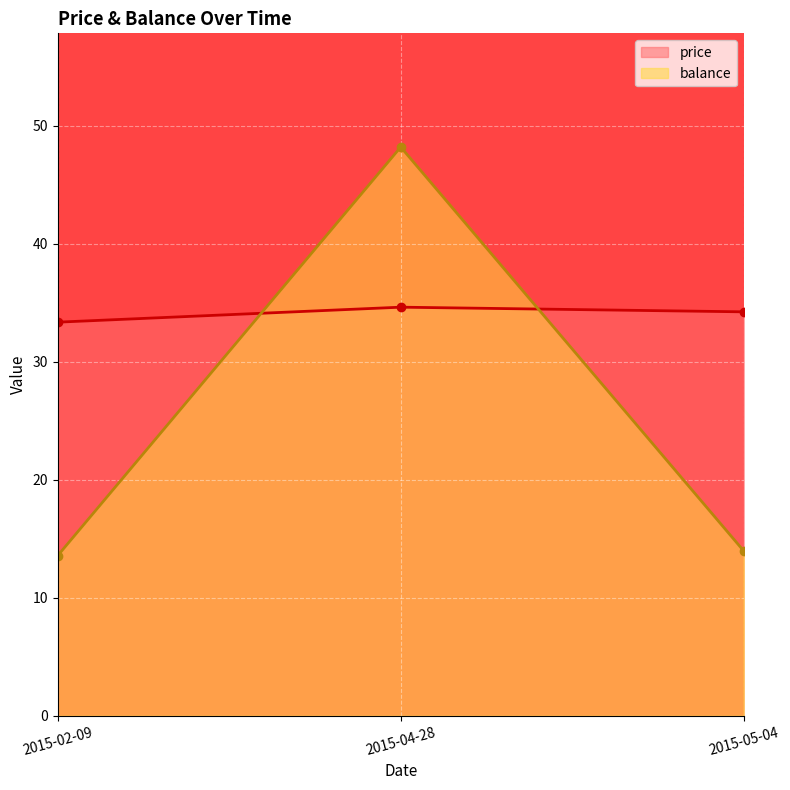

Read the balance value at 2015-02-09.

13.6